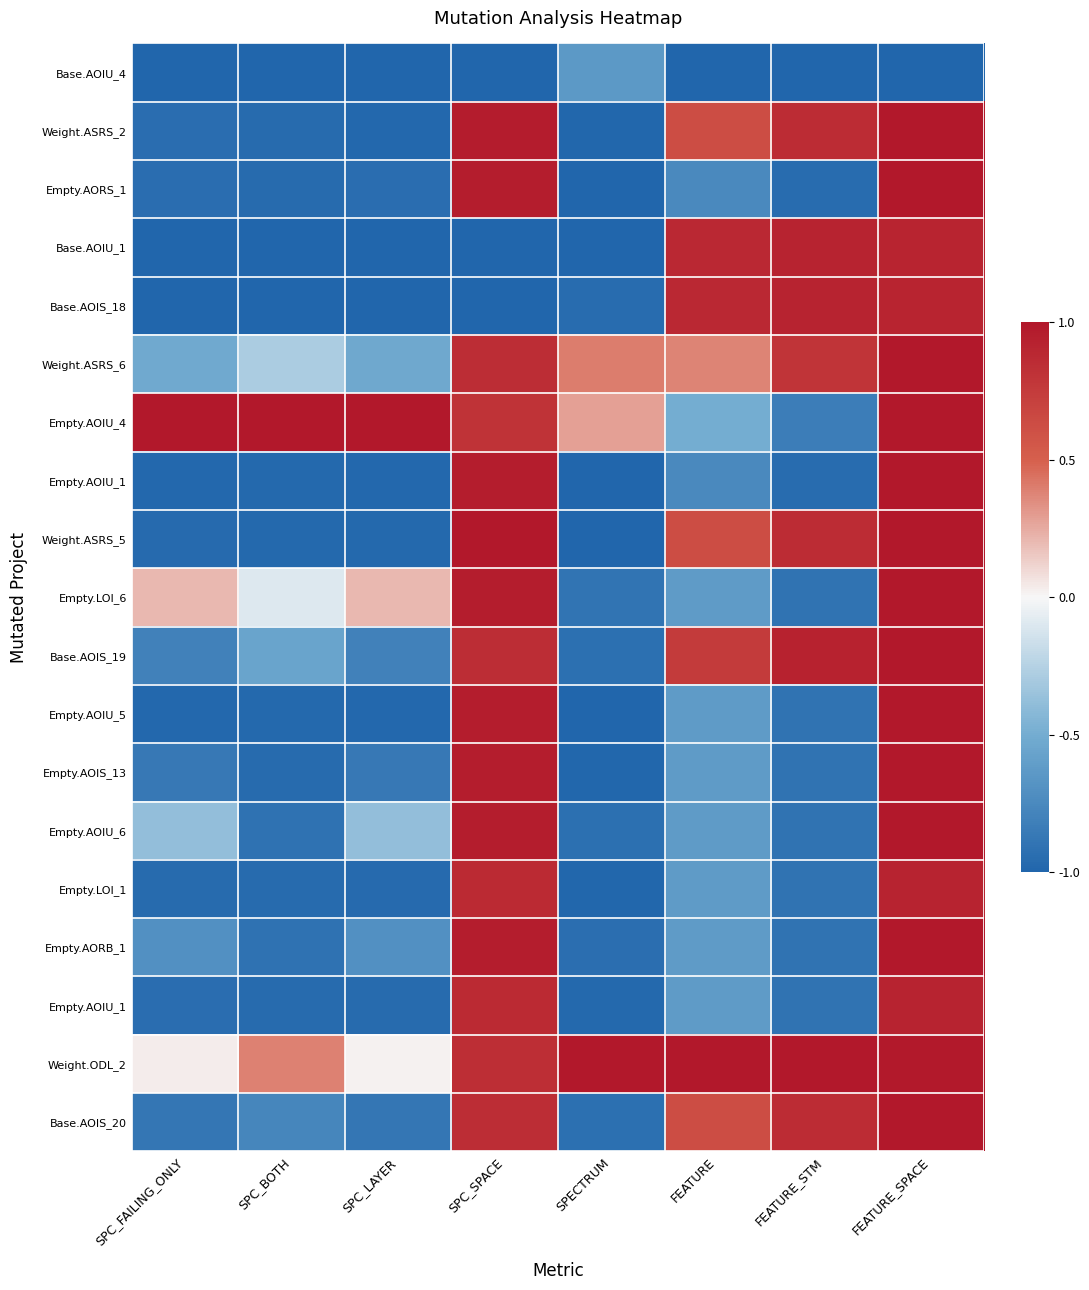

What is the greatest value displayed?

1.0